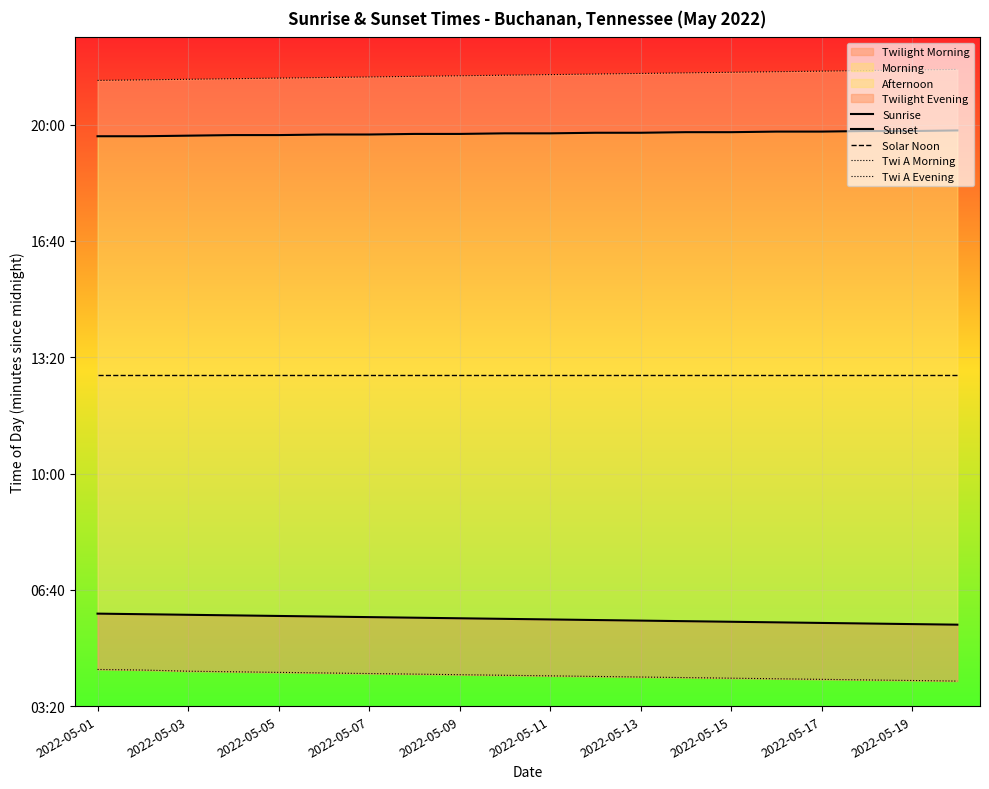

How many lines are shown in the chart?

5